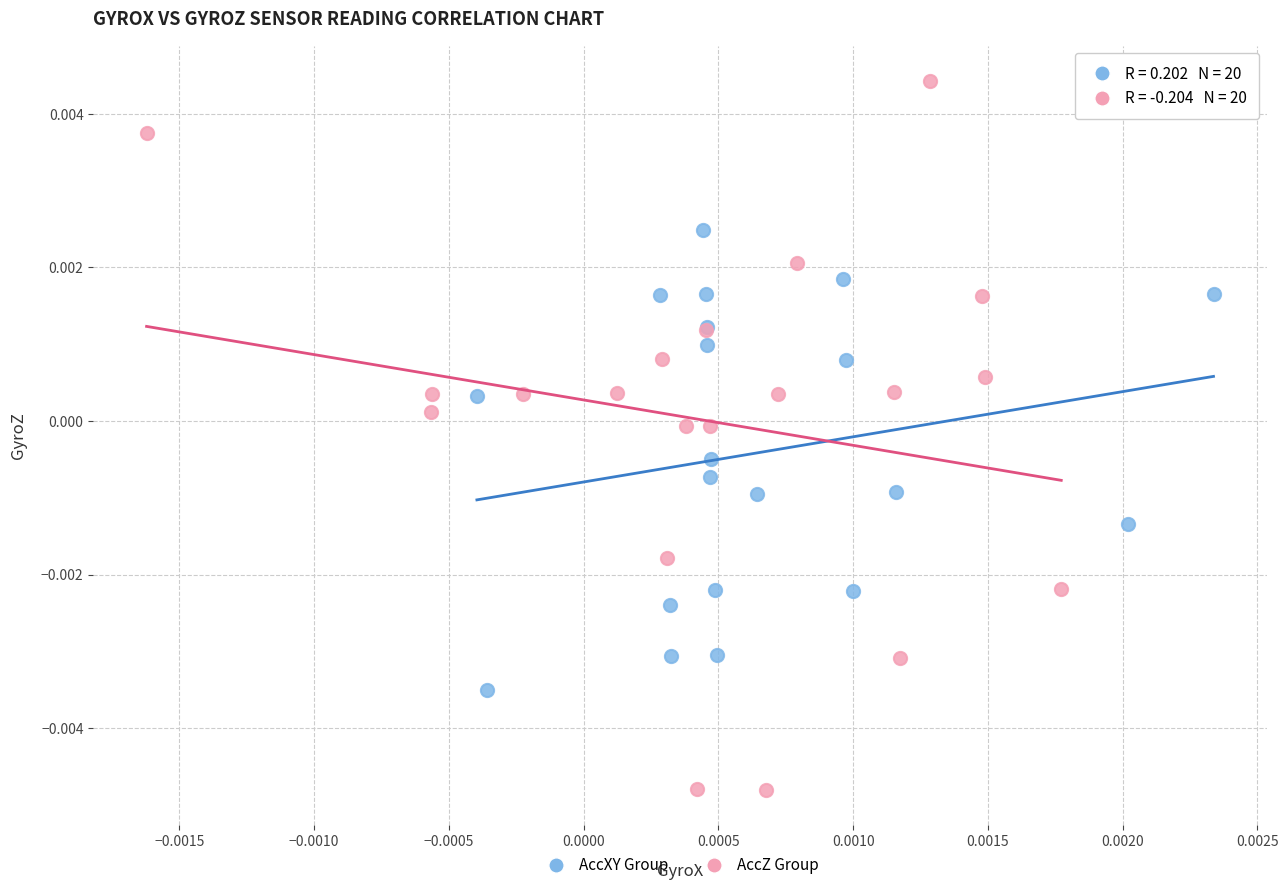

Which series has the largest Y range (max minus min)?

AccZ Group